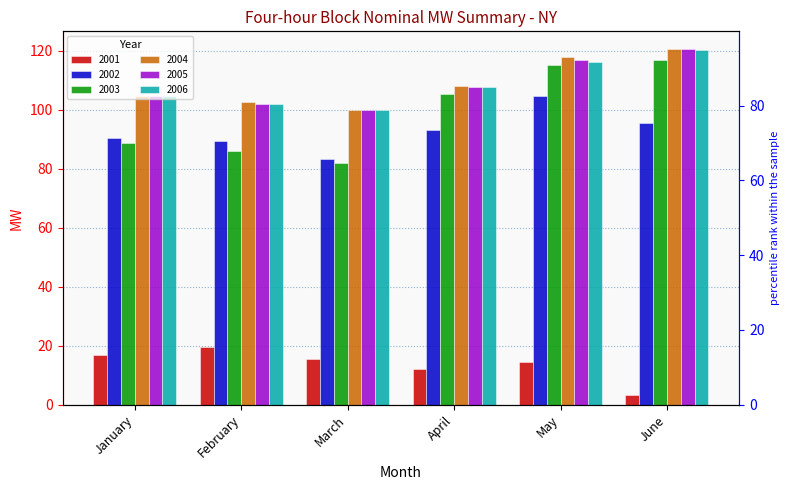

Which category has the highest value in the 2005 series?

June